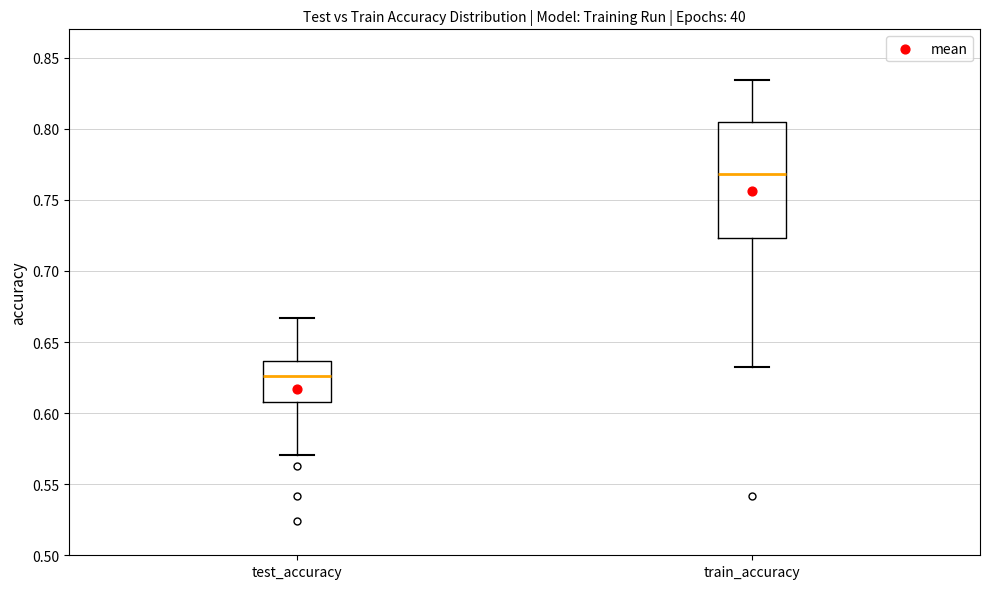

Reading left to right, read every box against the y-axis: the position of its median line, the range the box covers, and the ends of its whiskers. The values are not printed on the chart, so give them approximately, as read against the axis.

test_accuracy: median 0.625, box 0.610 to 0.635, whiskers 0.570 to 0.665
train_accuracy: median 0.770, box 0.725 to 0.805, whiskers 0.635 to 0.835